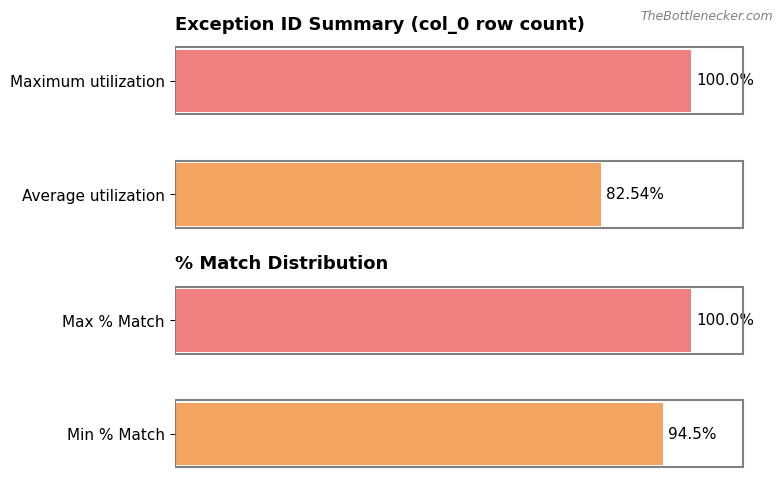

The value of col_0 at Maximum utilization is 166.7. True or false?

False